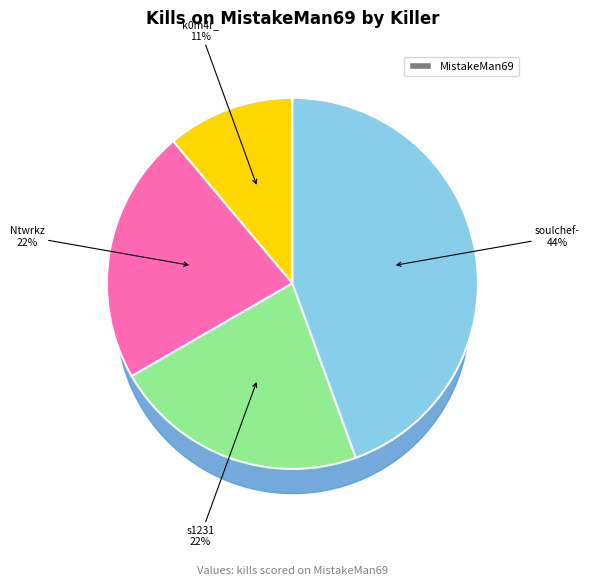

To the nearest percent, what is the difference between the largest and smallest slice percentages?

33%